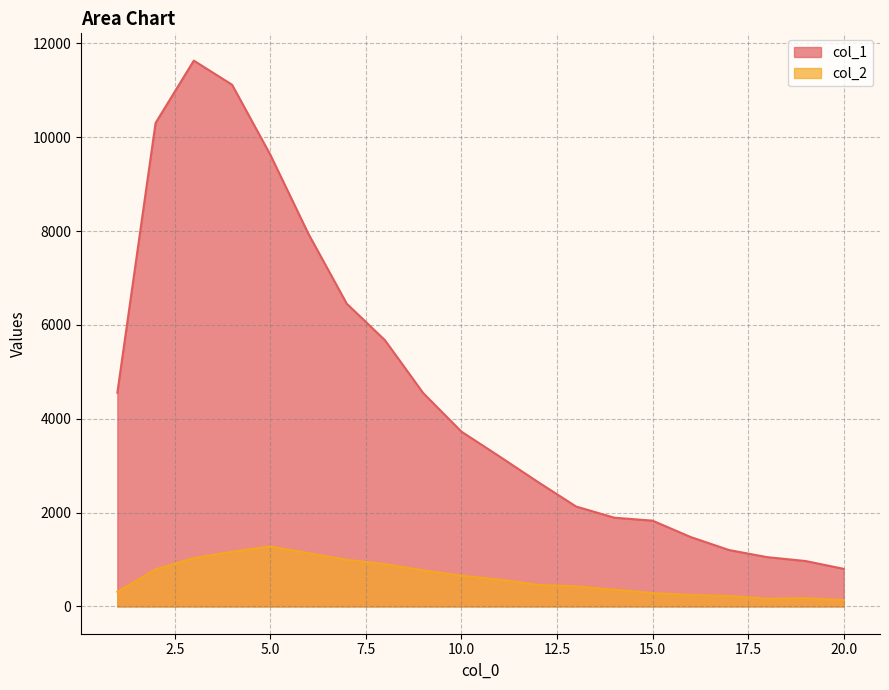

Reading left to right, transcribe all the data shown in this chart.

col_1: 1=4554	2=10303	3=11631	4=11118	5=9627	6=7937	7=6452	8=5673	9=4547	10=3725	11=3194	12=2653	13=2129	14=1891	15=1828	16=1478	17=1202	18=1050	19=968	20=801
col_2: 1=312	2=789	3=1031	4=1165	5=1277	6=1135	7=993	8=901	9=768	10=656	11=571	12=460	13=427	14=357	15=285	16=245	17=222	18=163	19=176	20=133